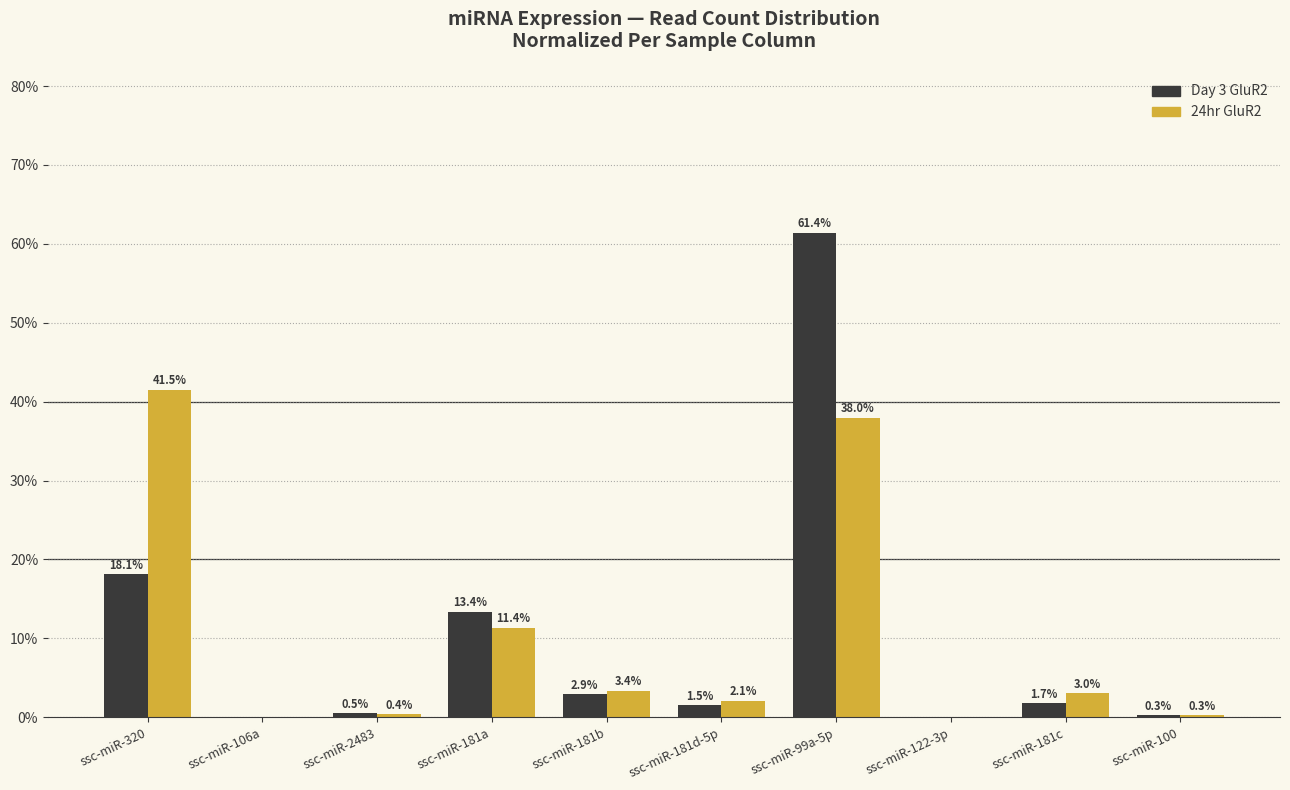

At which category is the sum across all series the highest?

ssc-miR-99a-5p